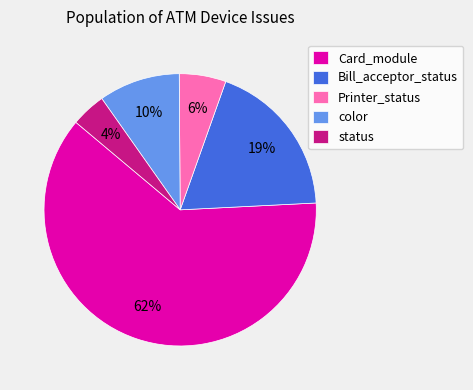

Approximately how many times larger is the value at status compared to Printer_status?

0.7